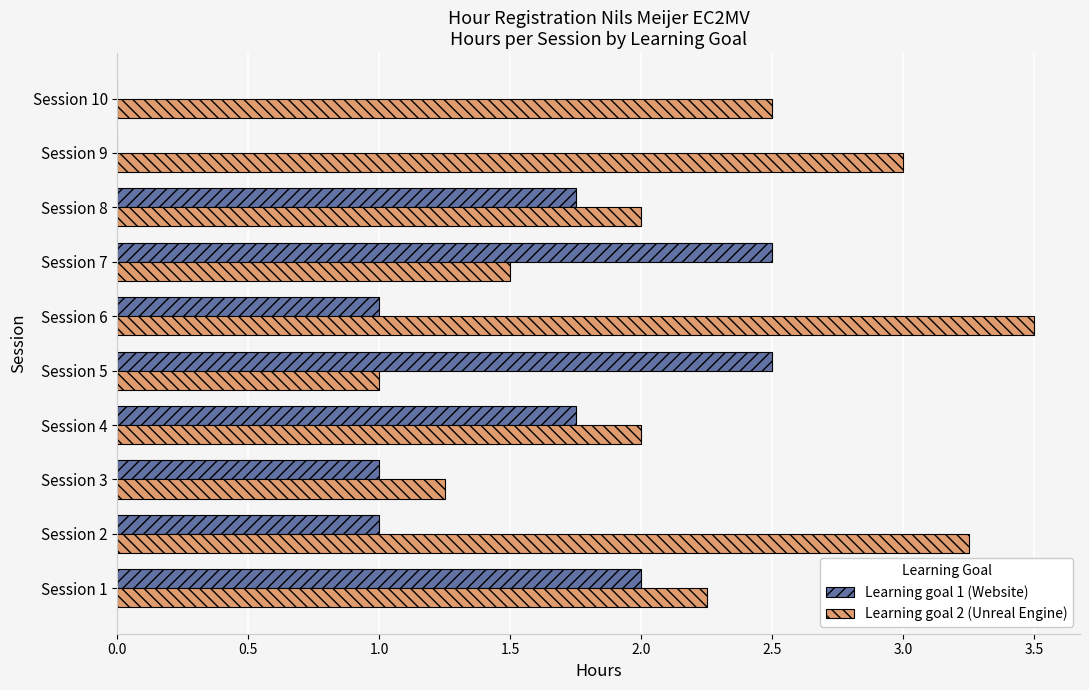

What is the sum of the Learning goal 1 (Website) values at Session 2 and Session 8?

2.8